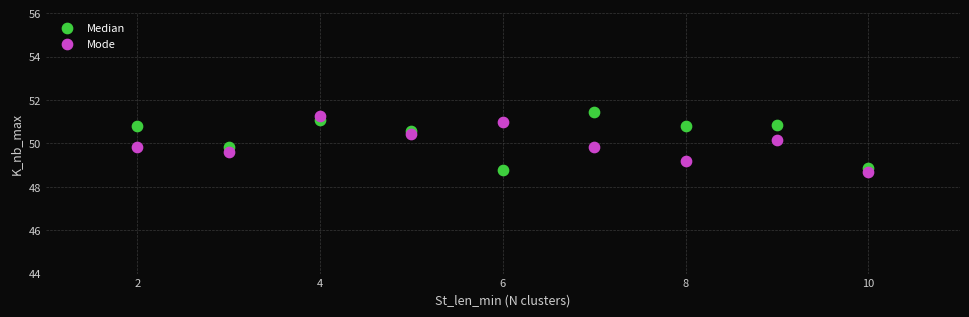

What is the X range (max minus min) for the scatter plot?

8.0